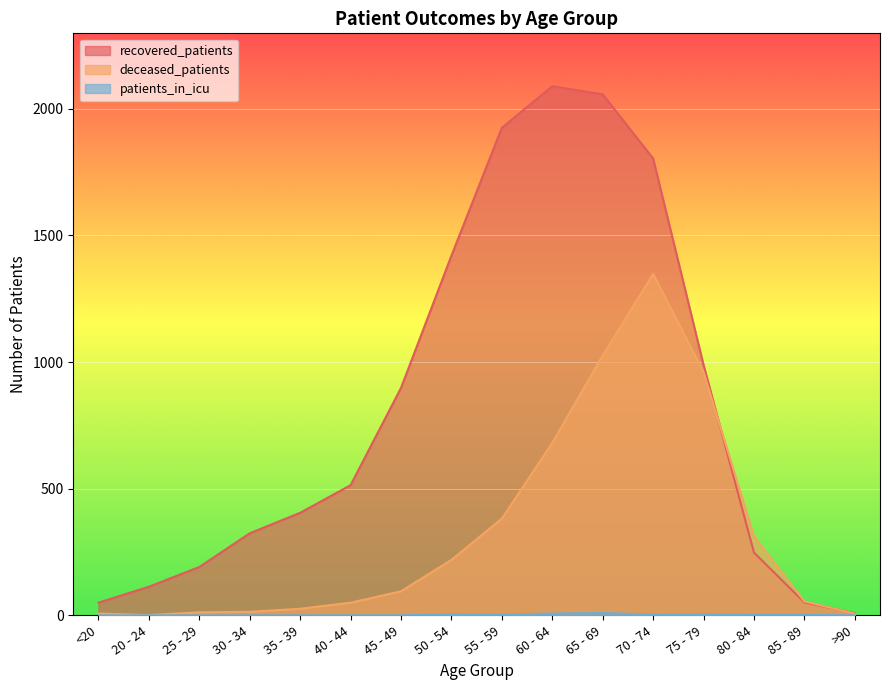

Which has a higher value, 75 - 79 or 50 - 54?

50 - 54